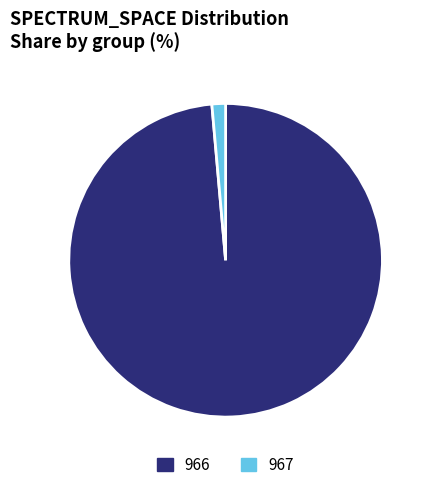

Is there a majority slice in this chart?

Yes